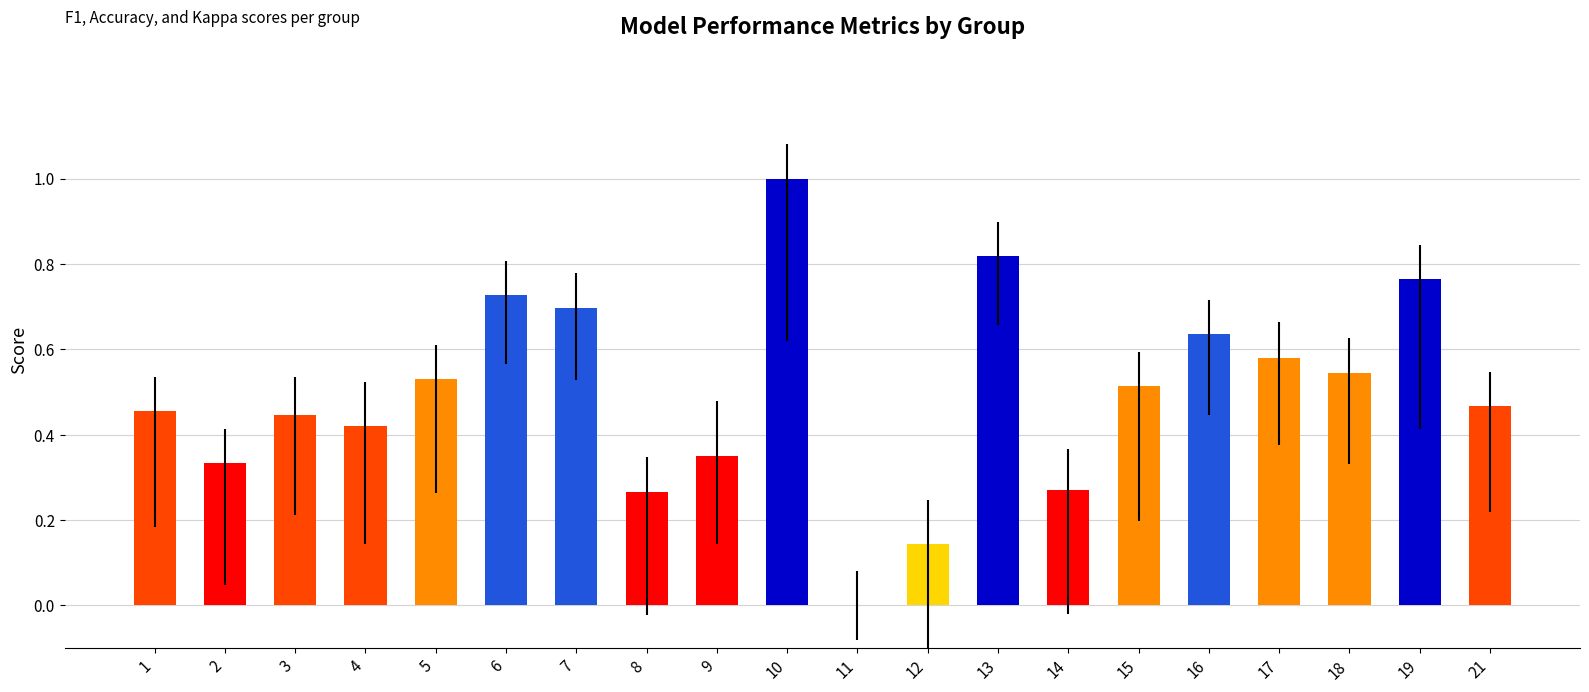

Are the bars horizontal?

No